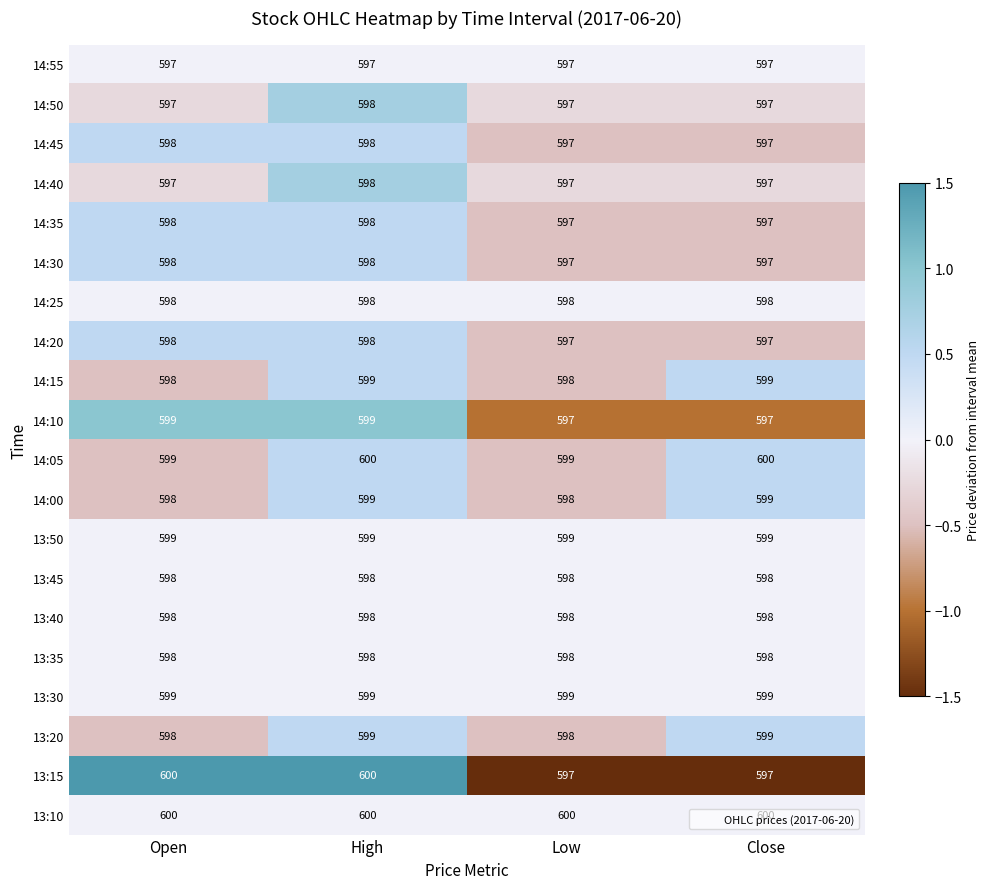

The value of 13:30 at Close is 599. True or false?

True